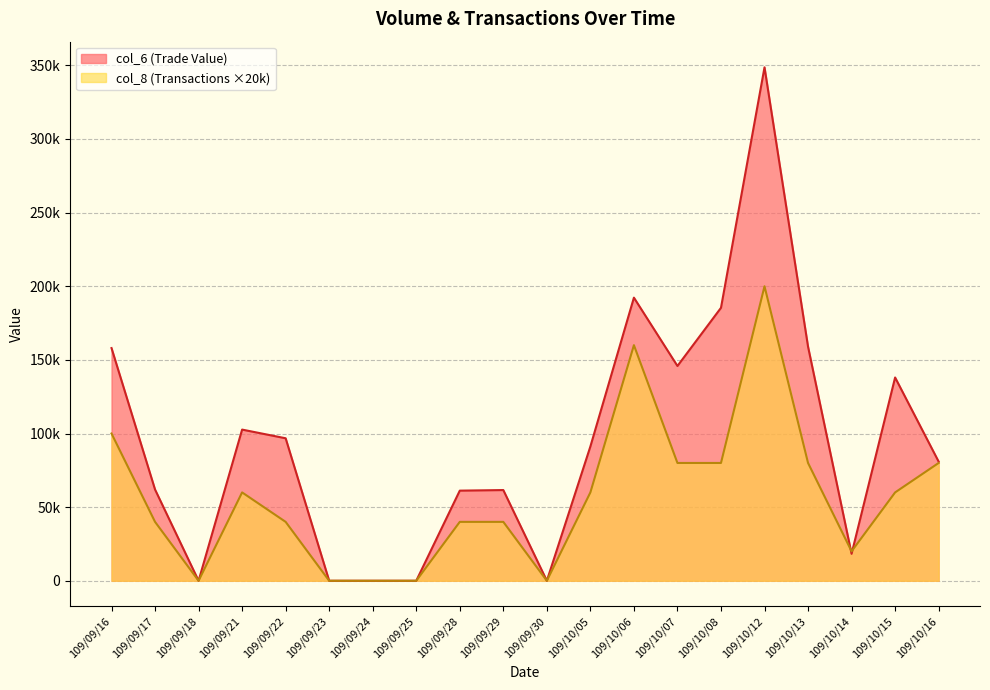

What is the sum of the col_6 values at 109/10/12 and 109/10/16?

429580